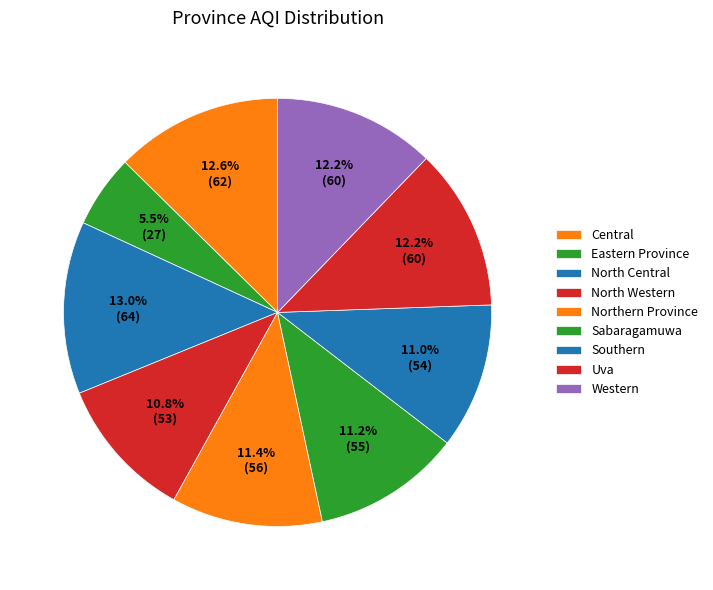

Count the number of slices in the pie.

9